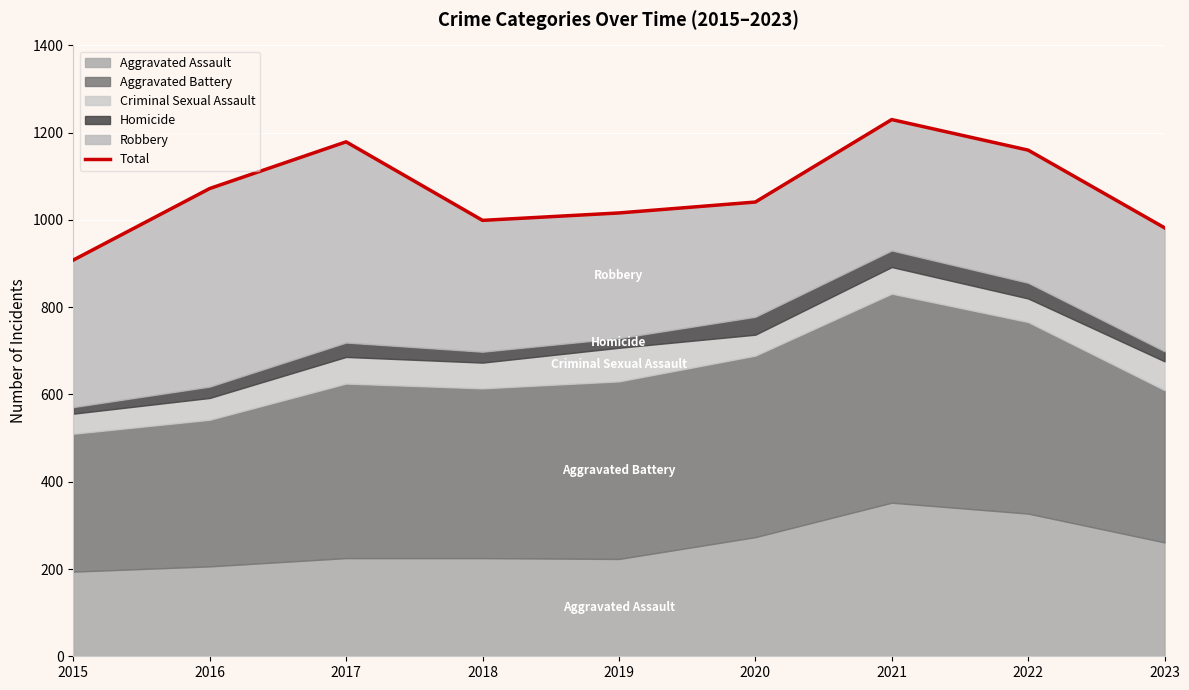

Rank the categories by value from highest to lowest.

2021, 2017, 2022, 2016, 2020, 2019, 2018, 2023, 2015